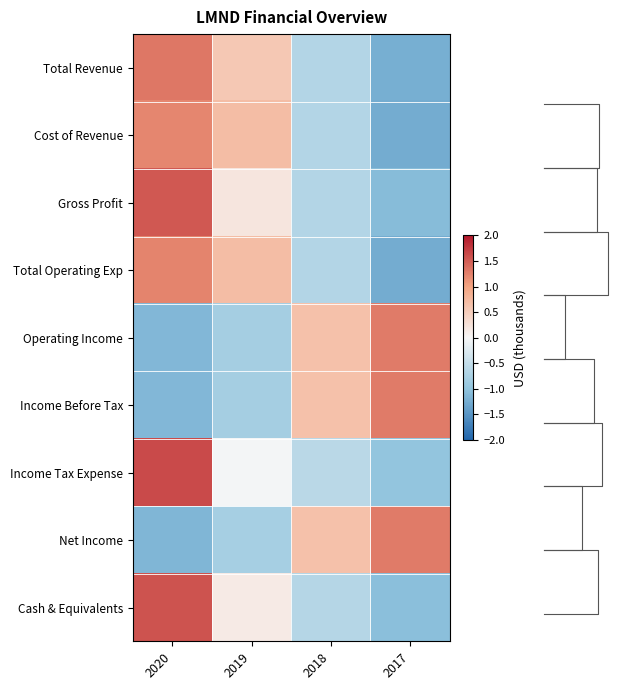

Between 2019 and 2017, which is larger?

2019